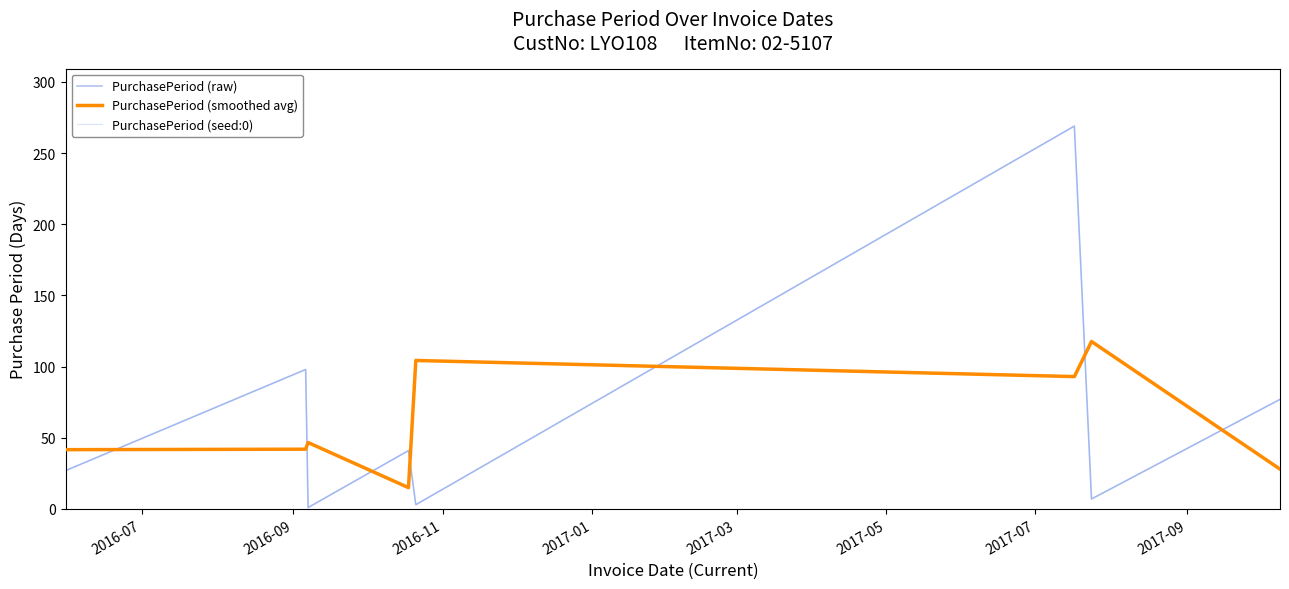

Does the chart have visible grid lines?

No